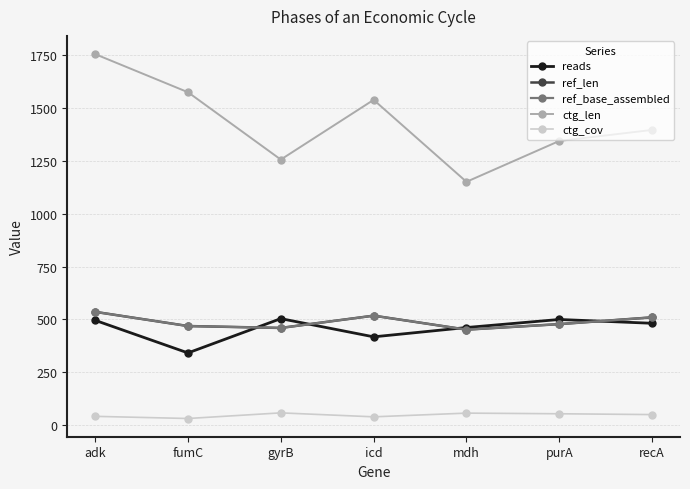

Does the chart have visible grid lines?

Yes